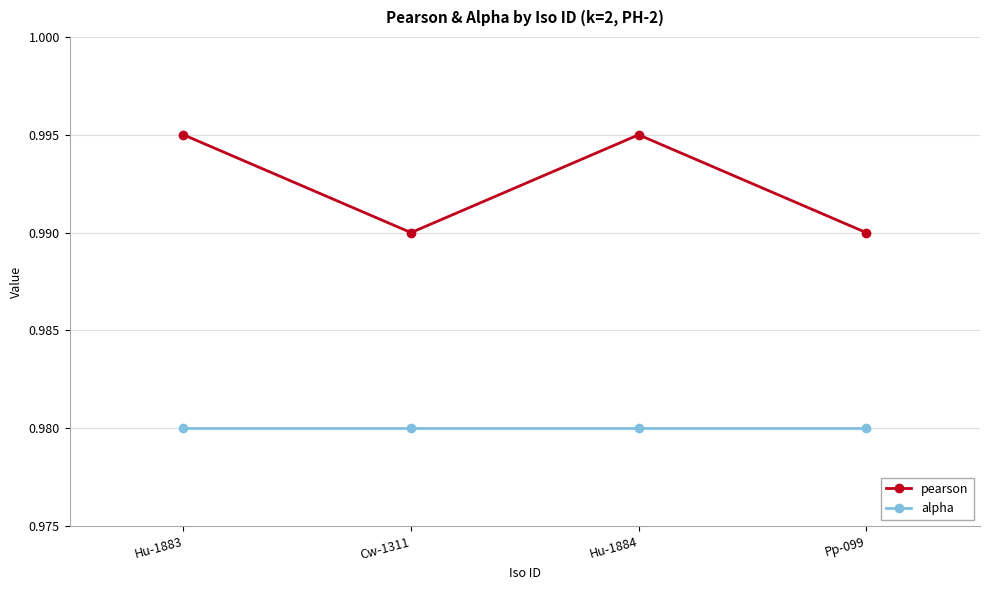

In pearson, how many points are higher than both neighbors (excluding endpoints)?

1